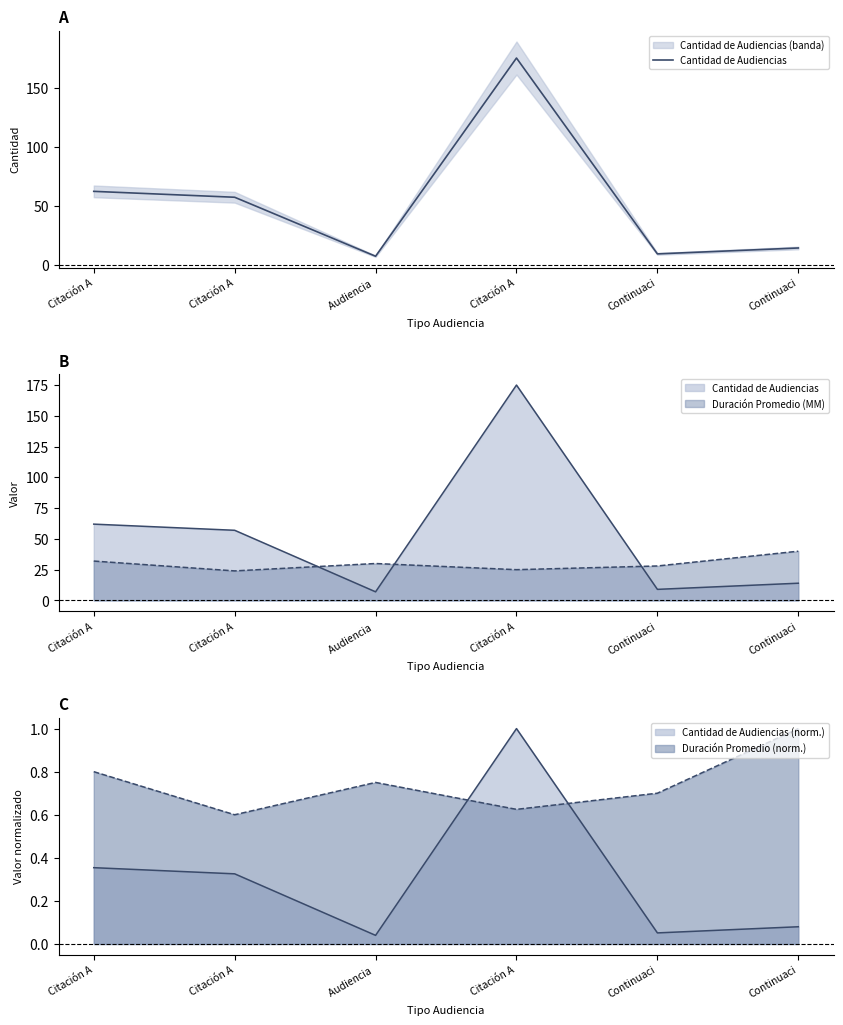

Between Citación A and Continuaci, which is larger?

Citación A